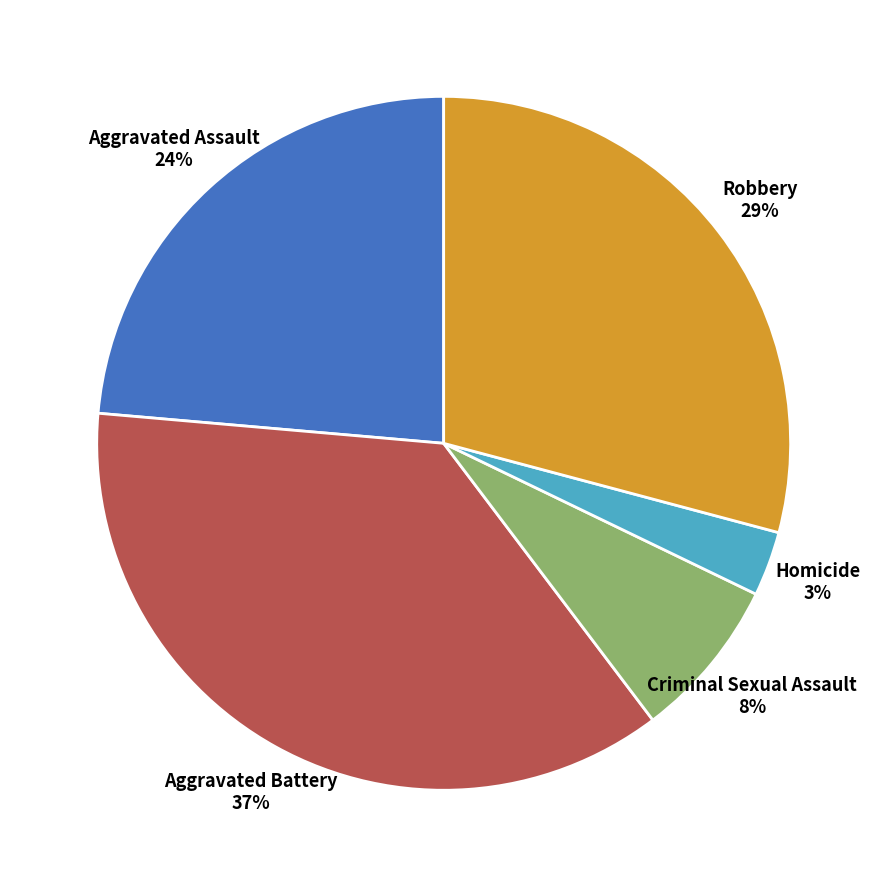

How many segments does this pie chart have?

5